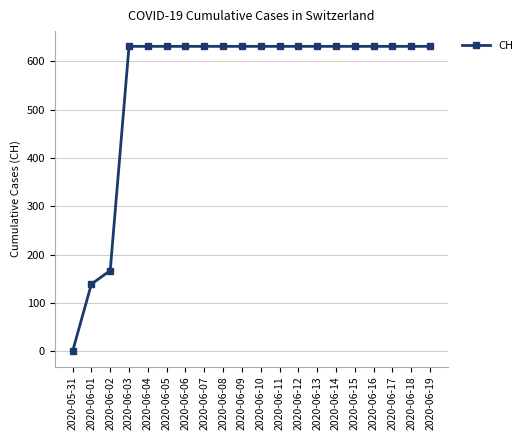

Which label corresponds to the smallest value in the chart?

2020-05-31